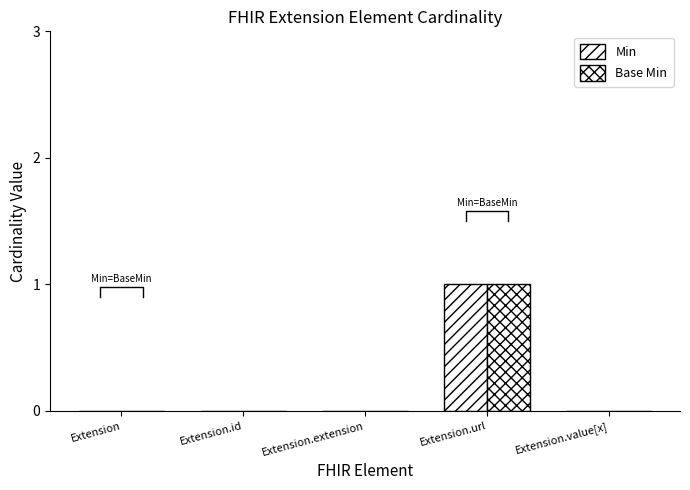

At which category is the sum across all series the highest?

Extension.url